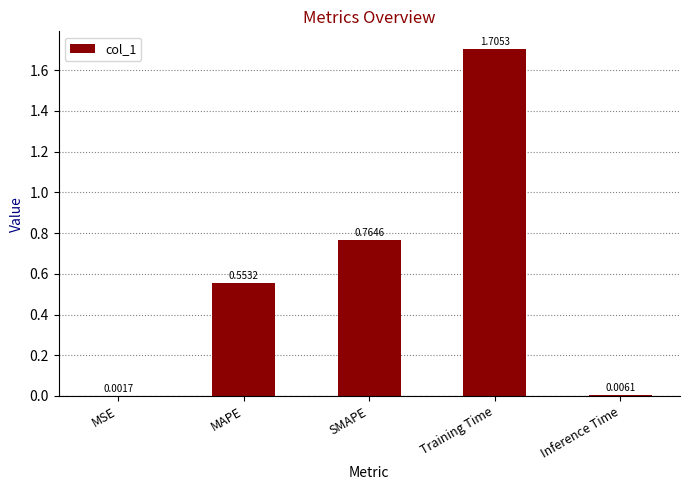

Which label corresponds to the largest value in the chart?

Training Time